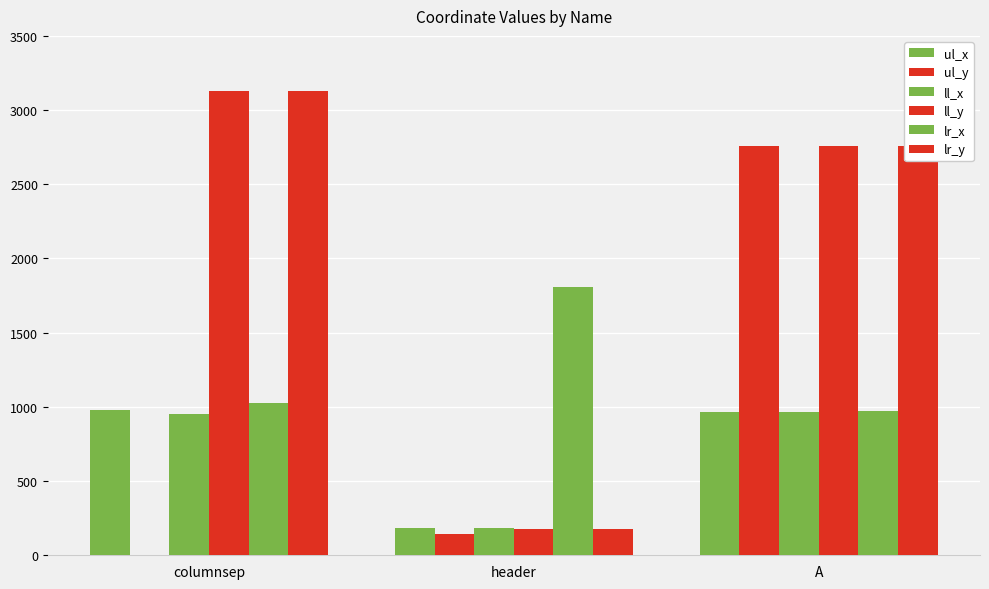

Read the ul_x value at header.

181